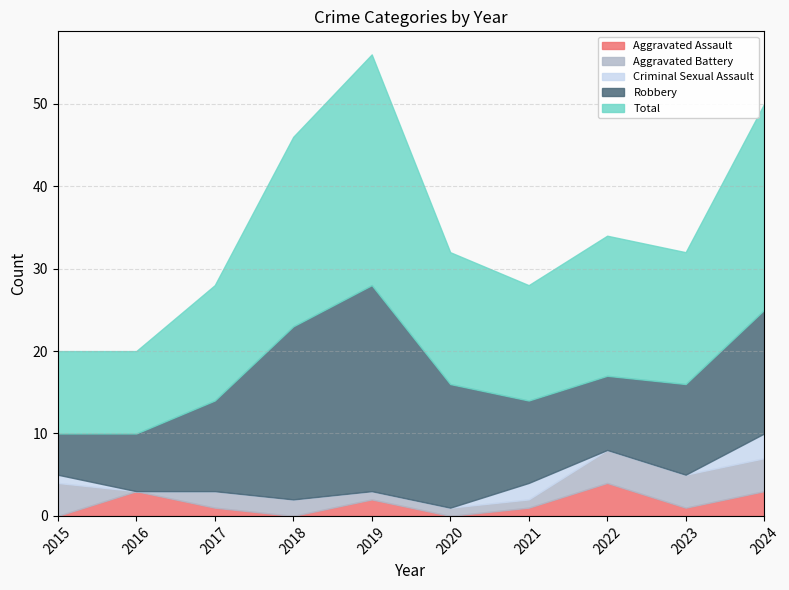

What is the difference between the highest and lowest values at 2022?

17